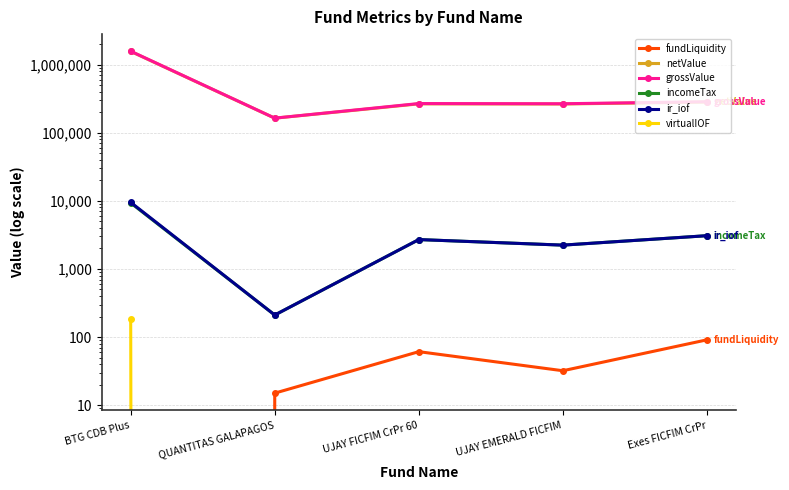

Where does the netValue series first go above 266456?

BTG CDB Plus